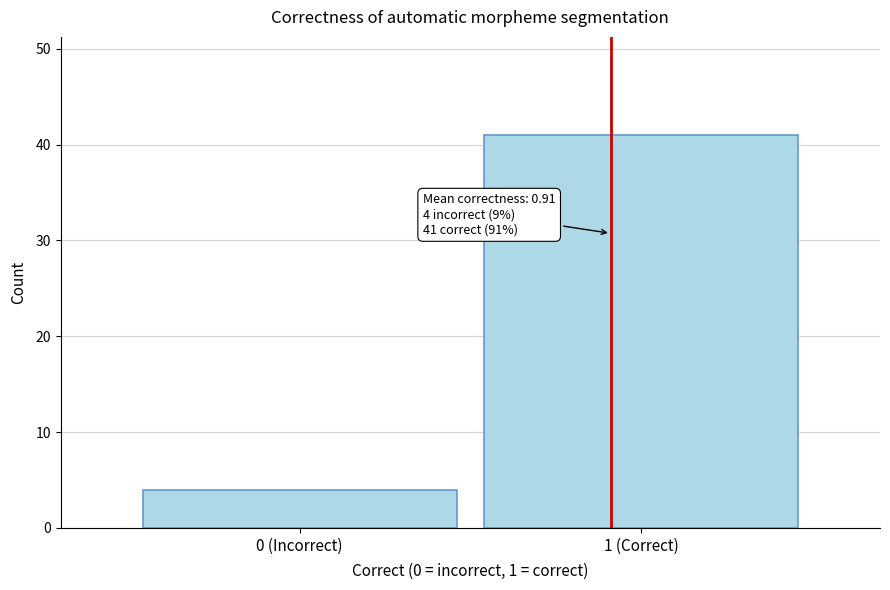

Reading left to right, list all the values displayed in this chart.

0 (Incorrect)=4	1 (Correct)=41